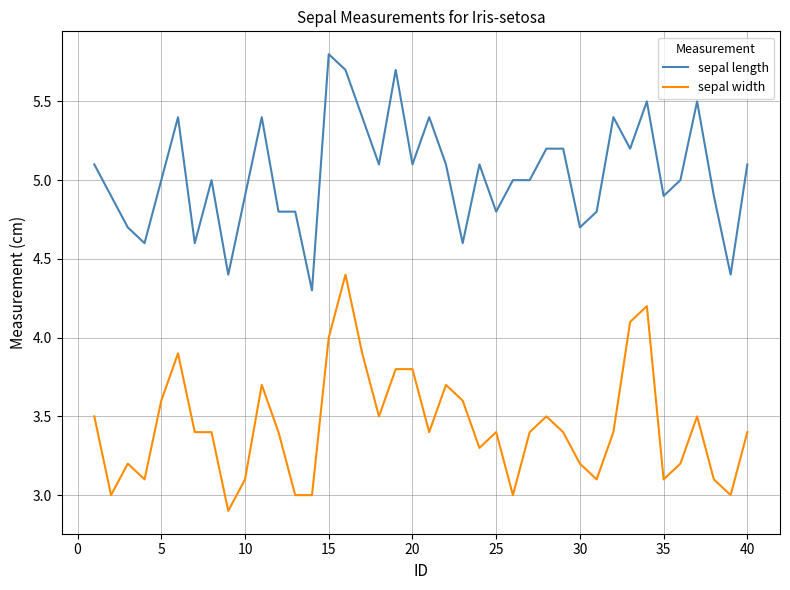

What is the average value of the sepal width series?

3.4